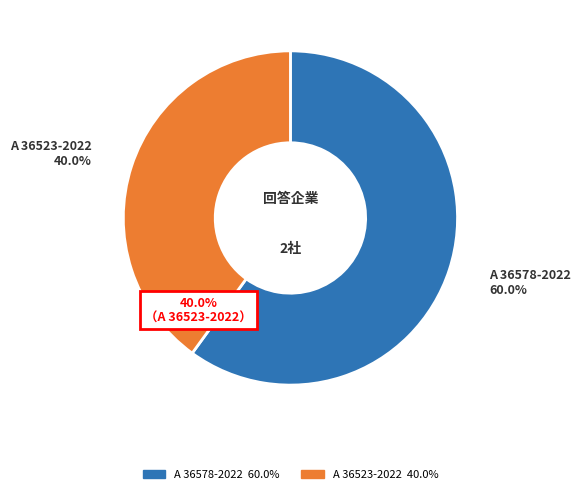

To the nearest percent, what percentage of the pie is A 36523-2022?

40%